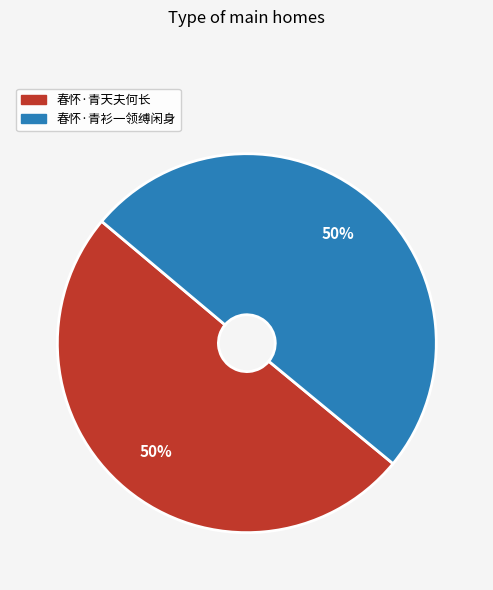

Count the number of slices in the pie.

2